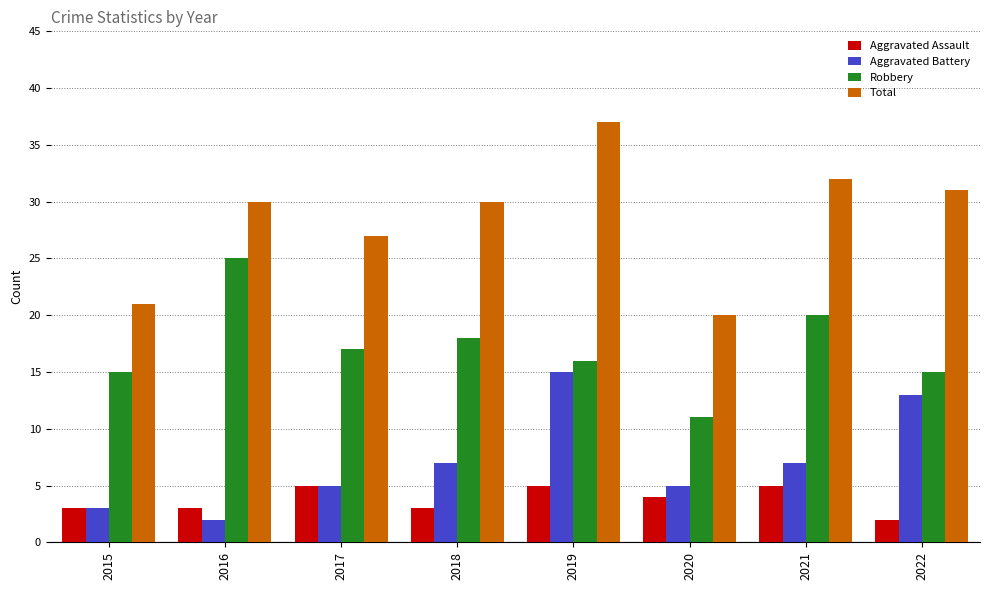

What is the approximate value of Aggravated Assault at 2019?

5